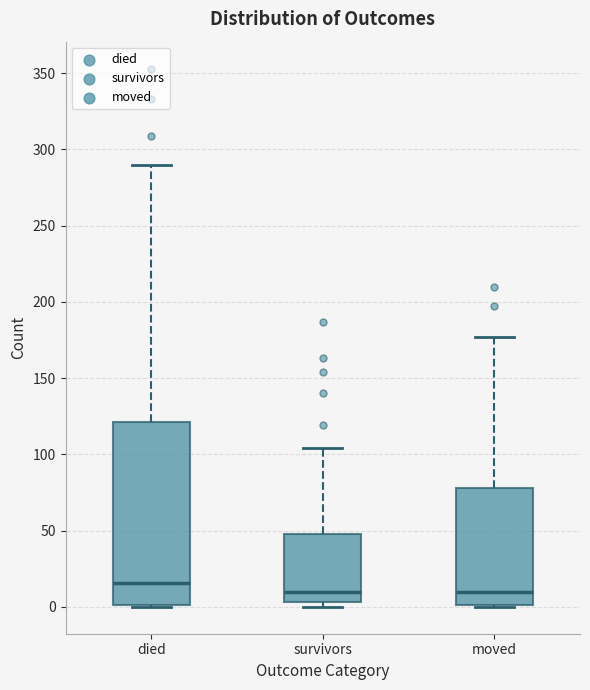

Where does the upper whisker of the box for moved end on the y-axis? The values are not printed on the chart, so give them approximately, as read against the axis.

175